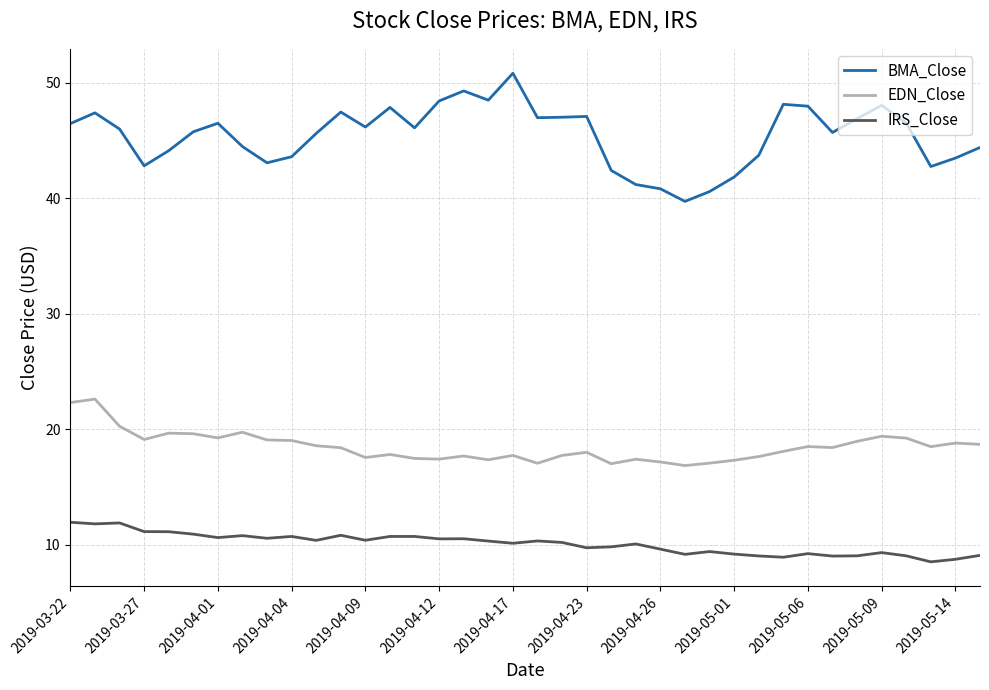

List the series in order of their peak value, highest first.

BMA_Close, EDN_Close, IRS_Close